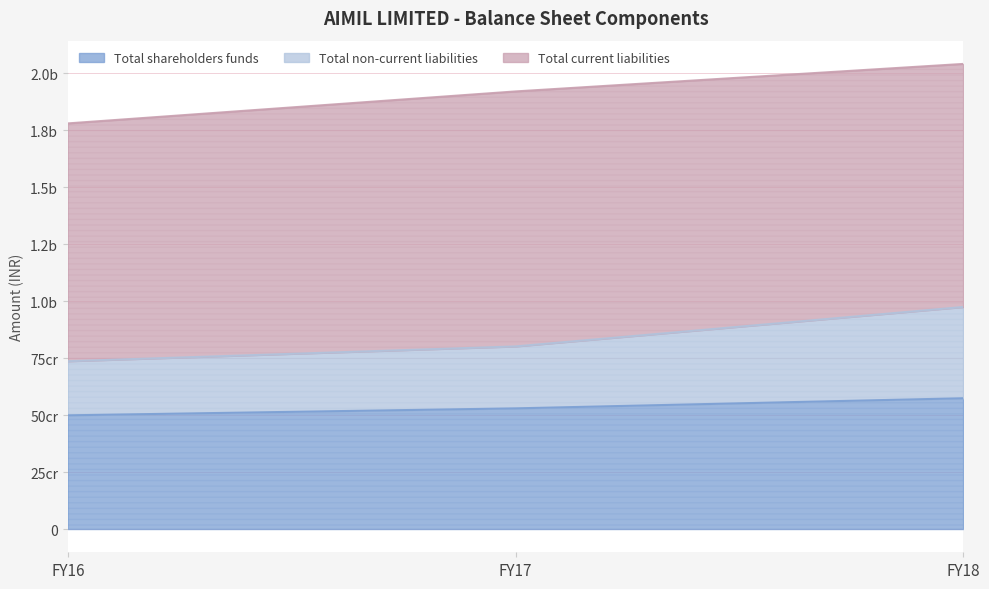

Is it true that Total non-current liabilities equals 801343580 at FY17?

True